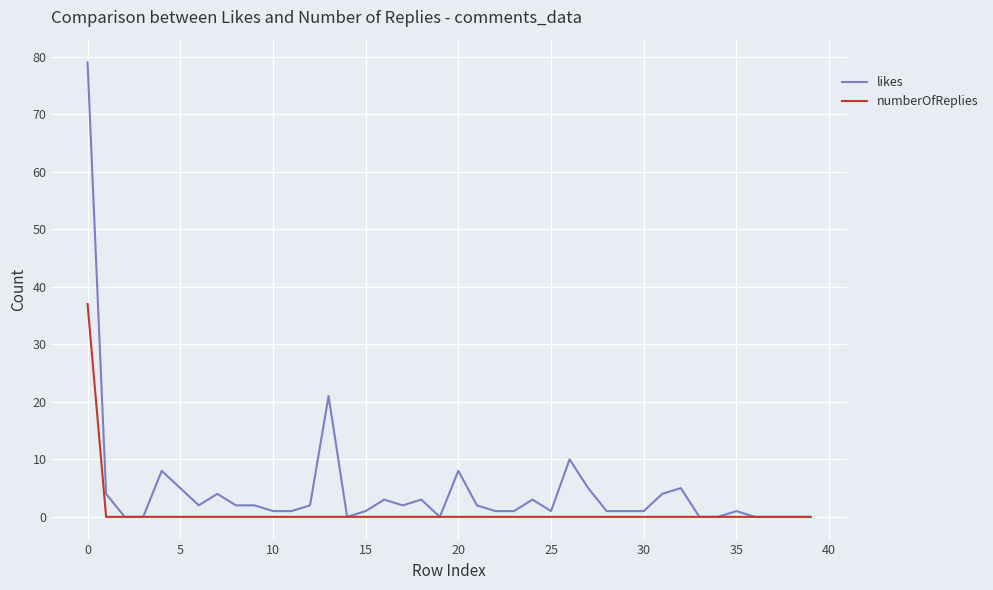

What is the average value of the numberOfReplies series?

1